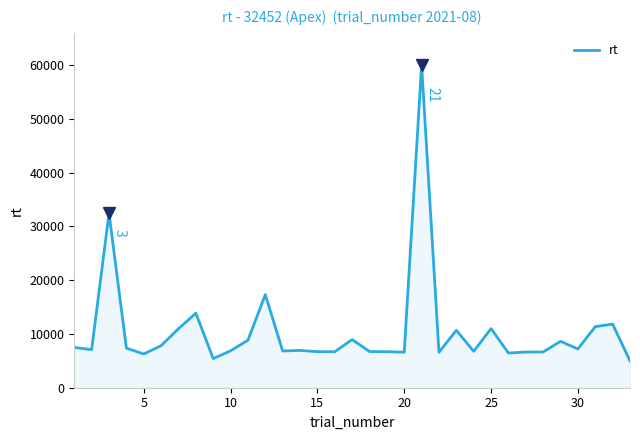

What is the greatest value displayed?

60000